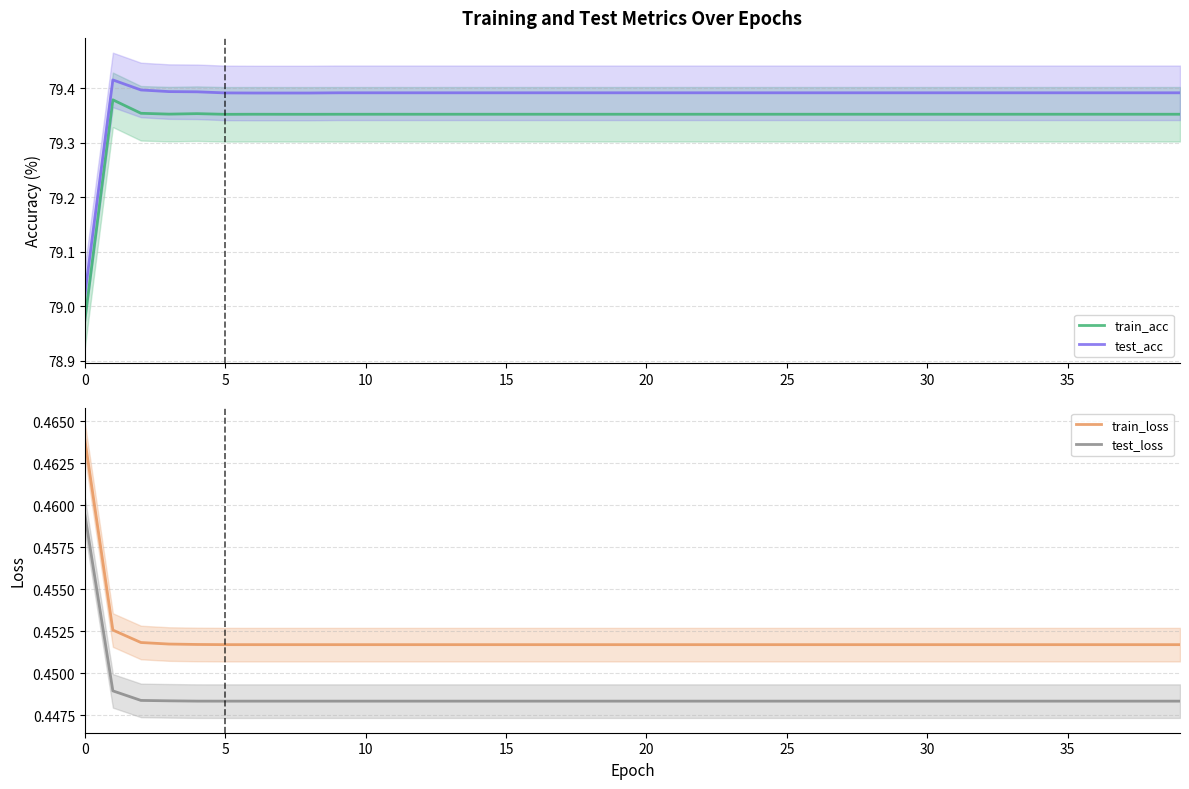

True or false: test_acc has a value of 114.4 at 15.

False